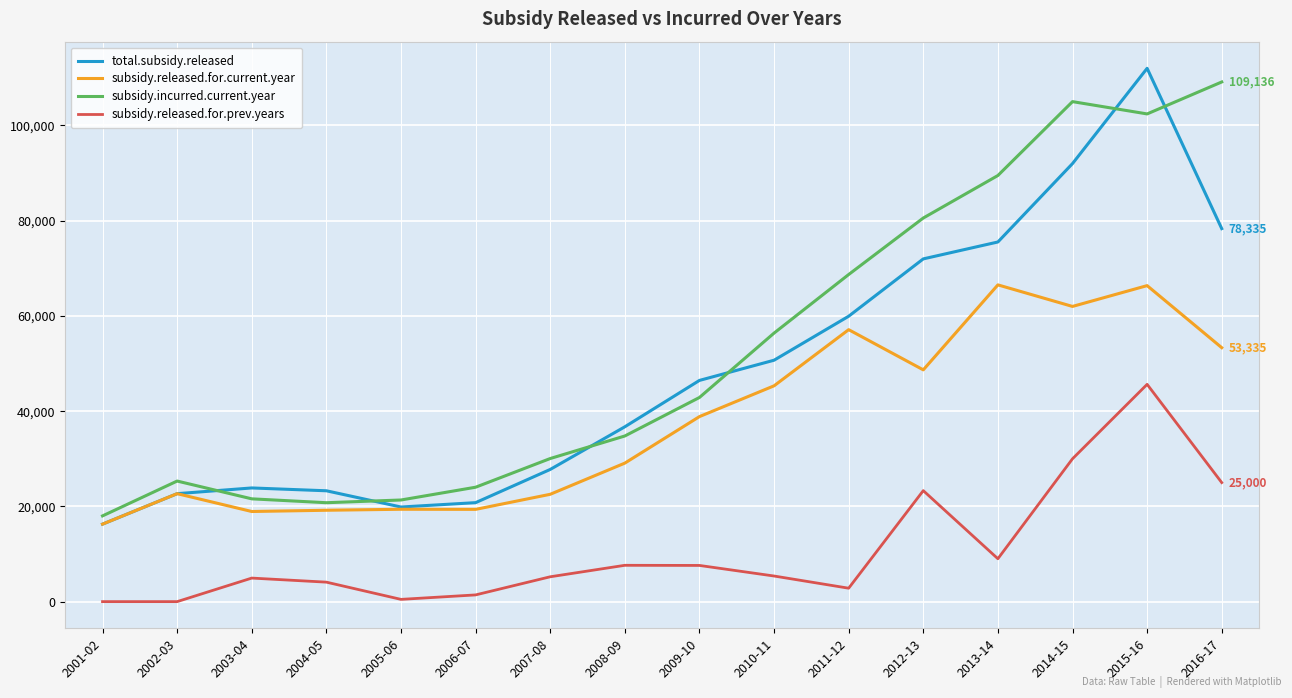

True or false: subsidy.released.for.prev.years and subsidy.released.for.current.year intersect in this chart.

False